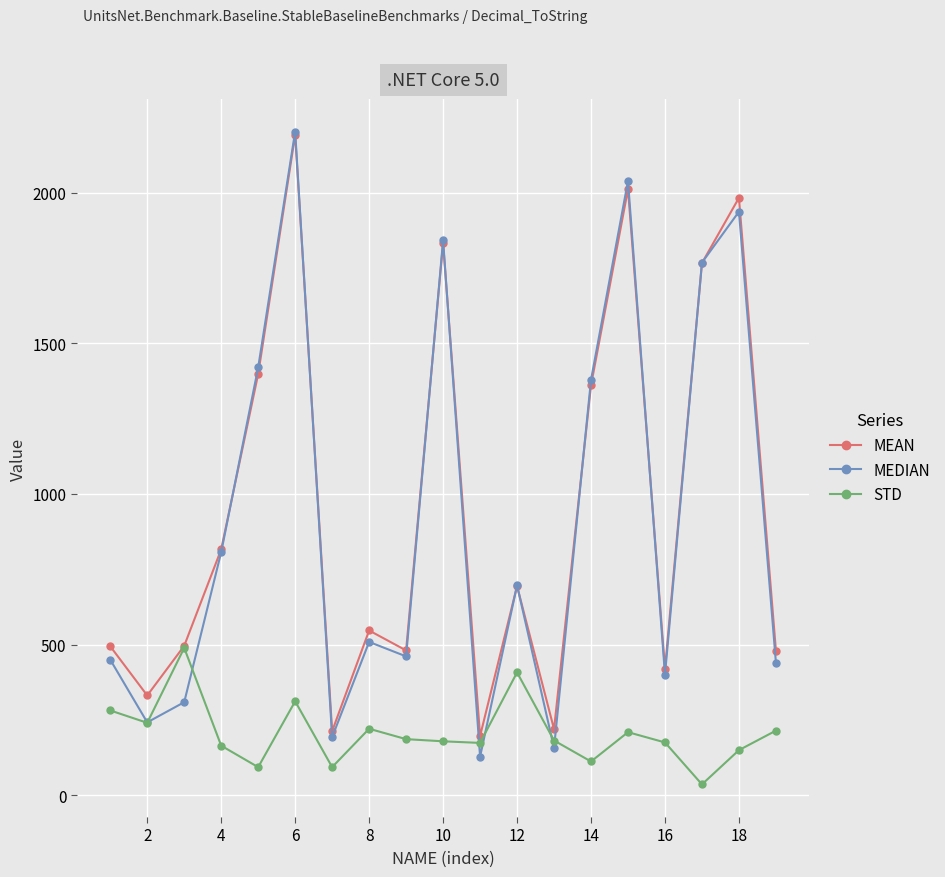

Which series has the widest spread of values?

MEDIAN